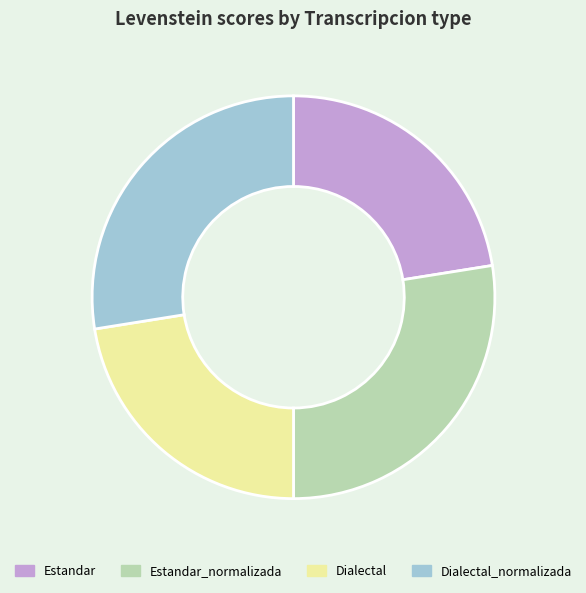

Is there a majority slice in this chart?

No